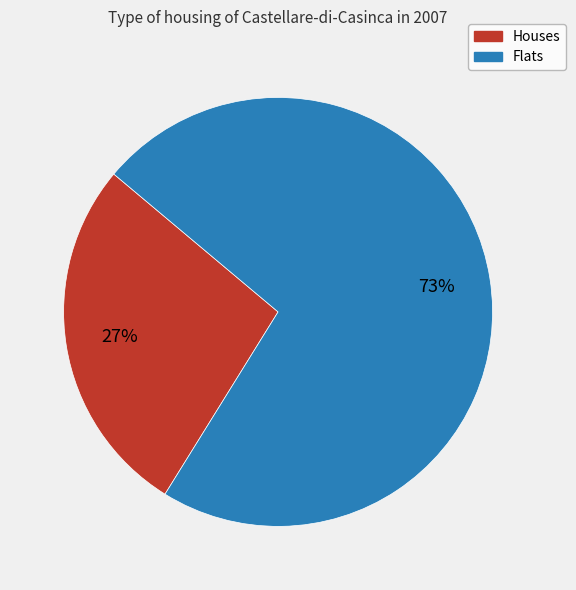

To the nearest percent, what is the average slice percentage?

50%